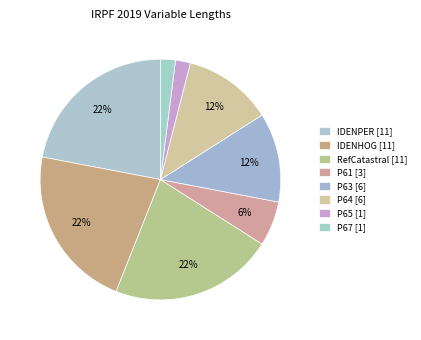

How many segments does this pie chart have?

8